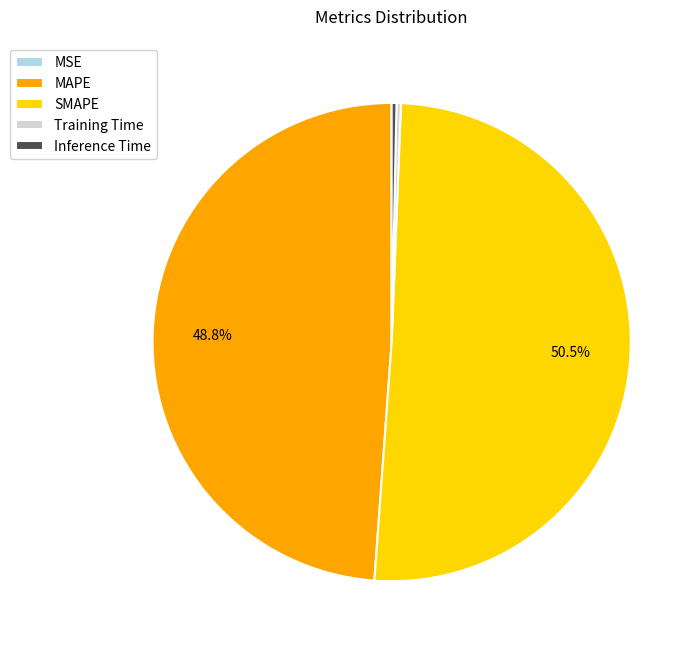

Which slice is the largest?

SMAPE